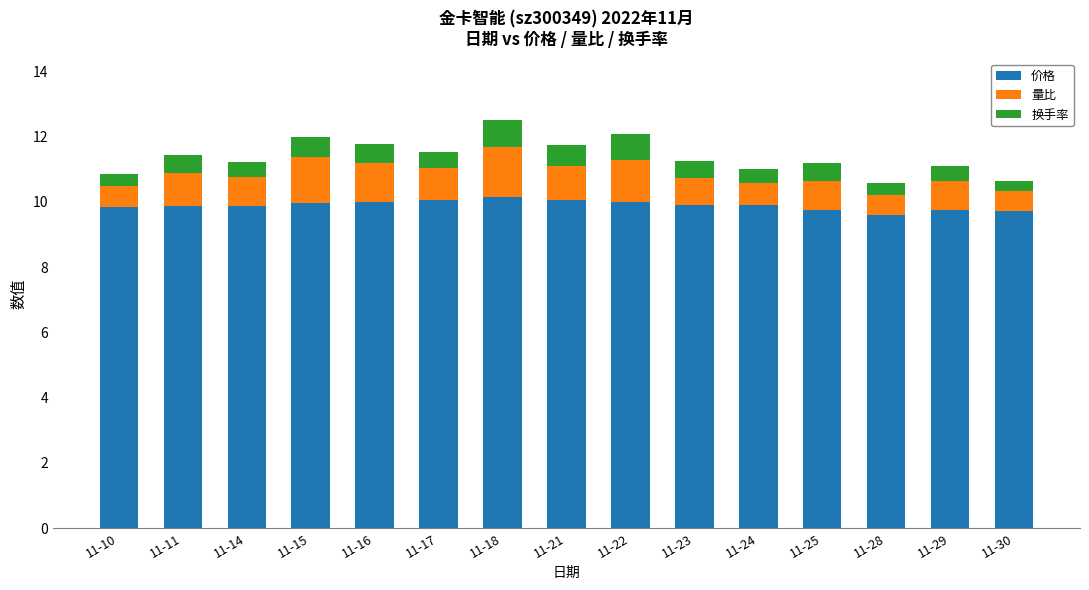

True or false: 价格 has a value of 5.8 at 11-17.

False